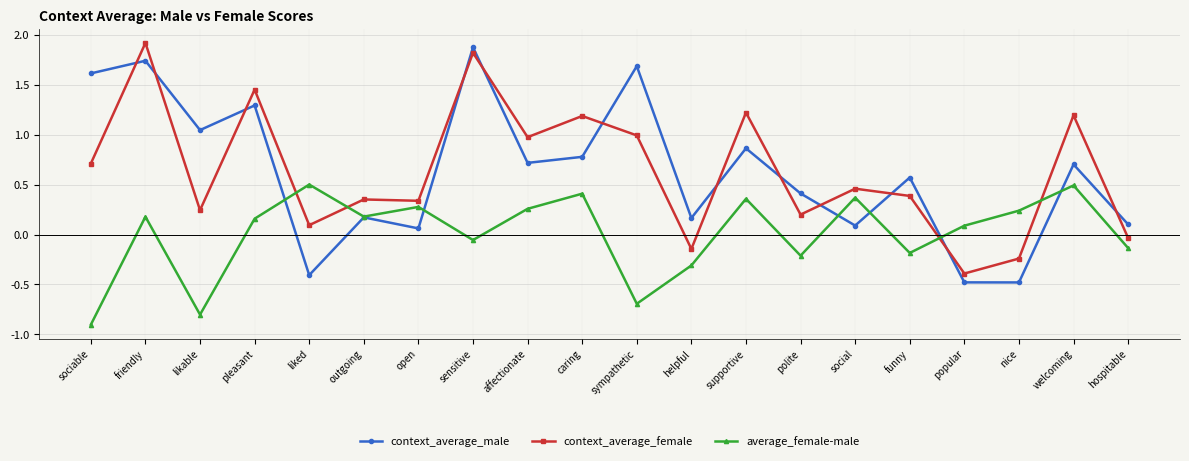

True or false: context_average_male and context_average_female intersect in this chart.

True